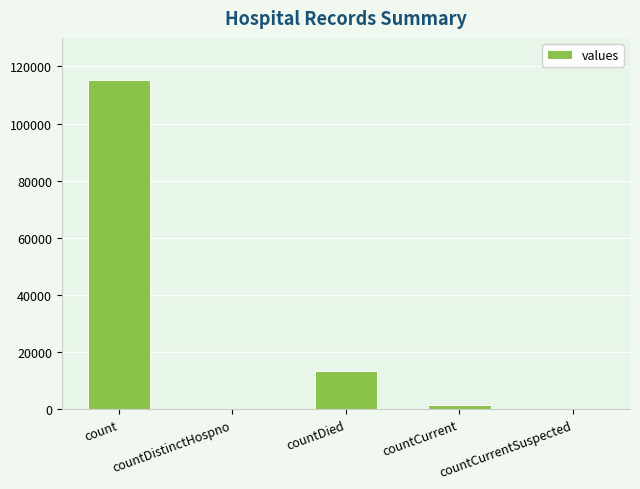

Reading right to left, list all the values displayed in this chart.

0	1383	13343	0	115379